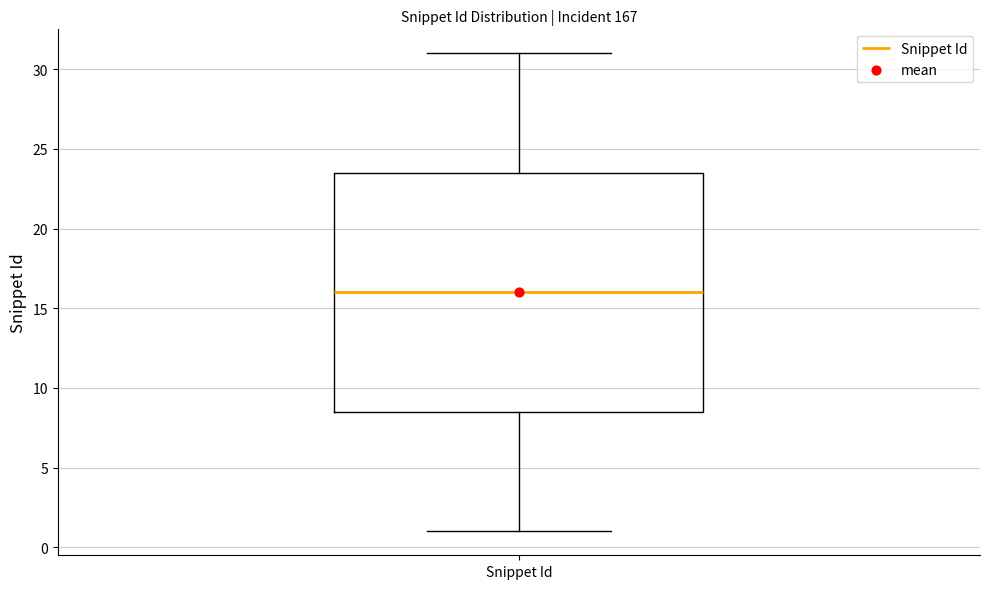

Read this box plot against the y-axis: the position of the median line, the range covered by the box, and the ends of both whiskers. The values are not printed on the chart, so give them approximately, as read against the axis.

median 16.0, box 8.5 to 23.5, whiskers 1.0 to 31.0